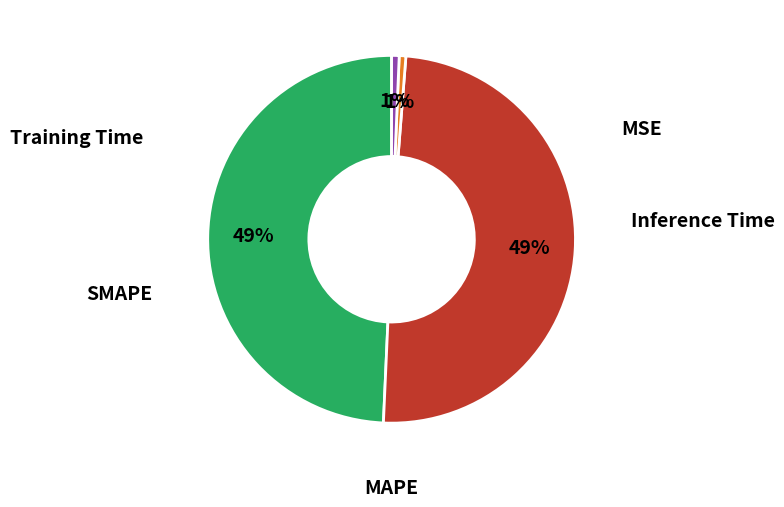

To the nearest percent, what is the average slice percentage?

20%